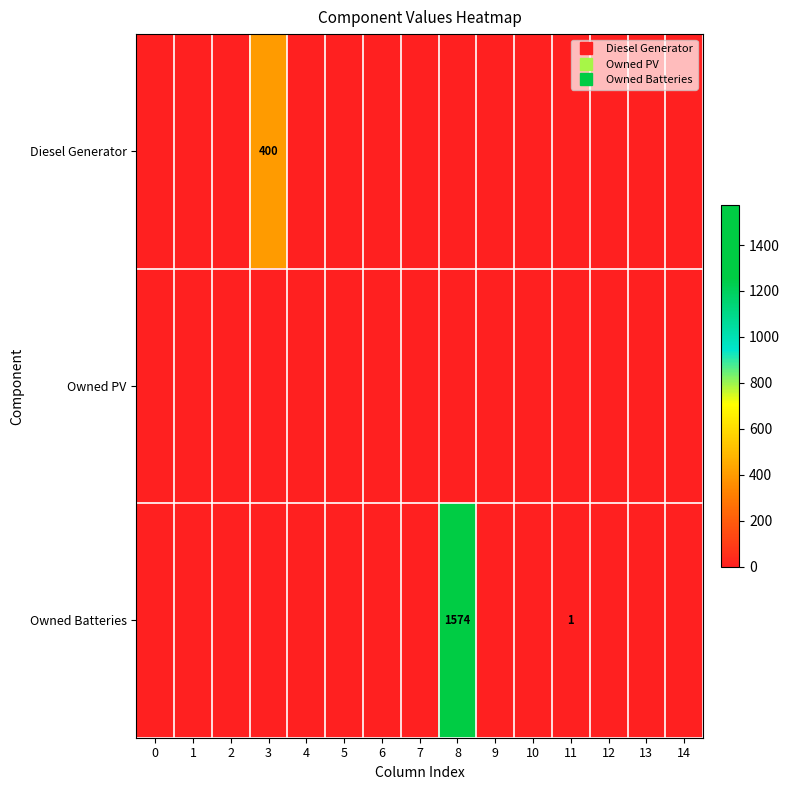

True or false: Owned Batteries has a value of -843 at 7.

False